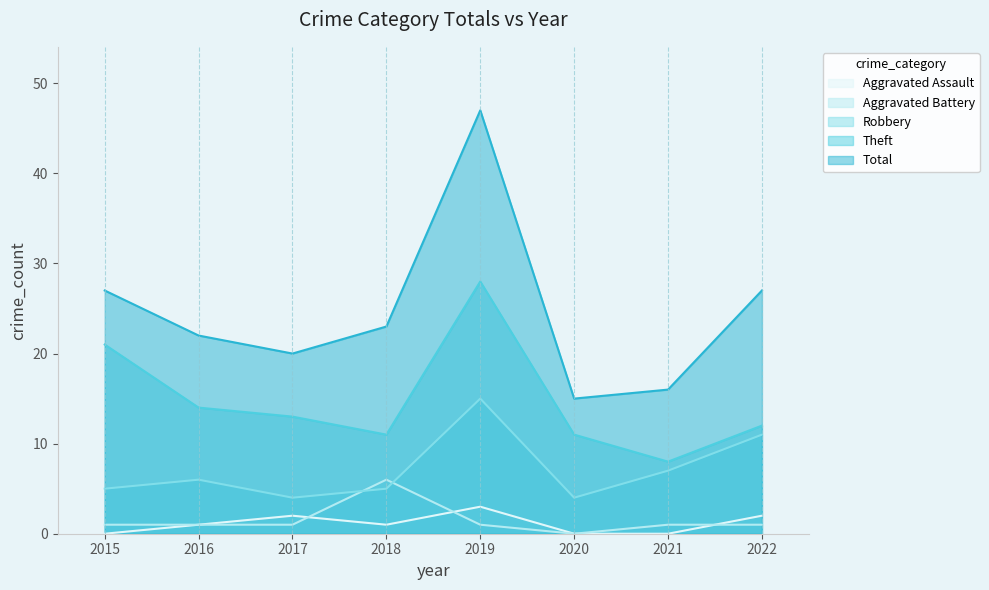

True or false: Robbery has a value of 6 at 2016.

True